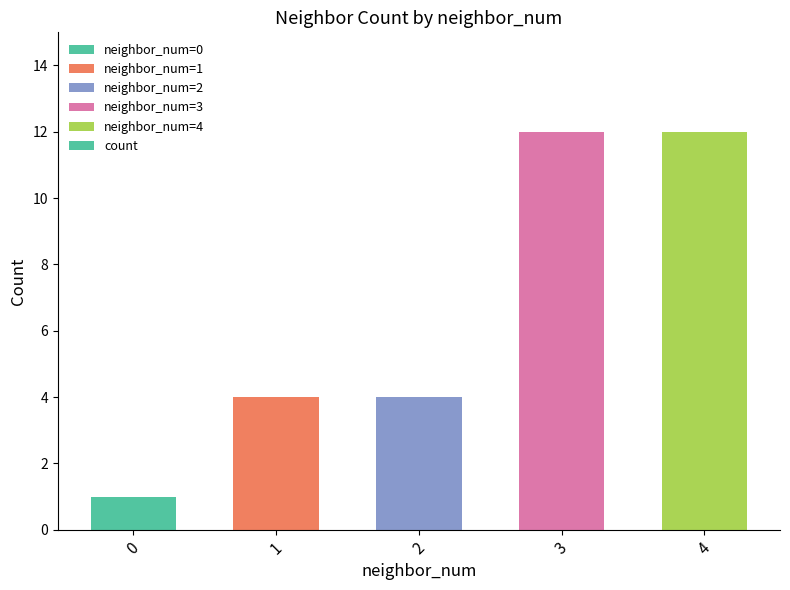

What is the value of the 1st bar from the left?

1